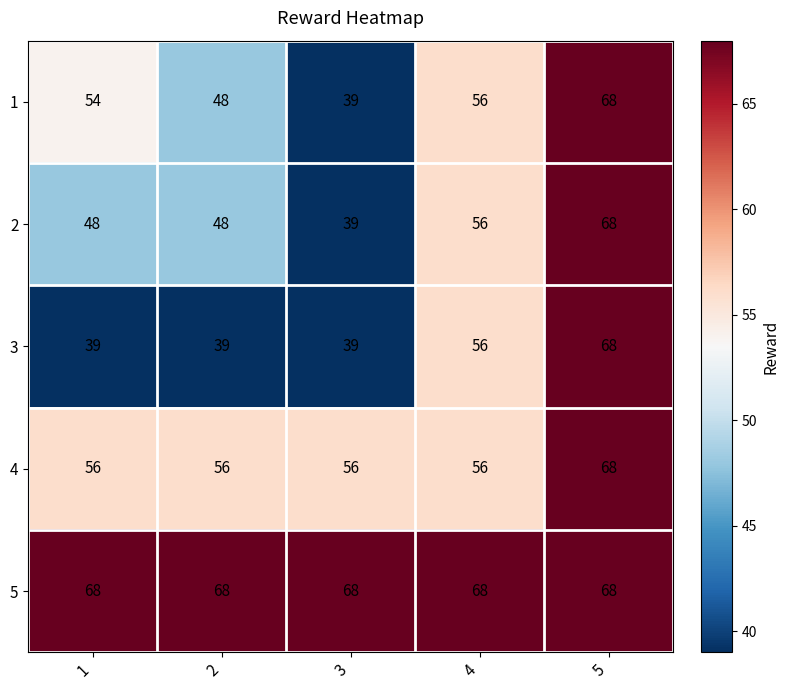

What is the spread (max minus min) of values at 2?

29